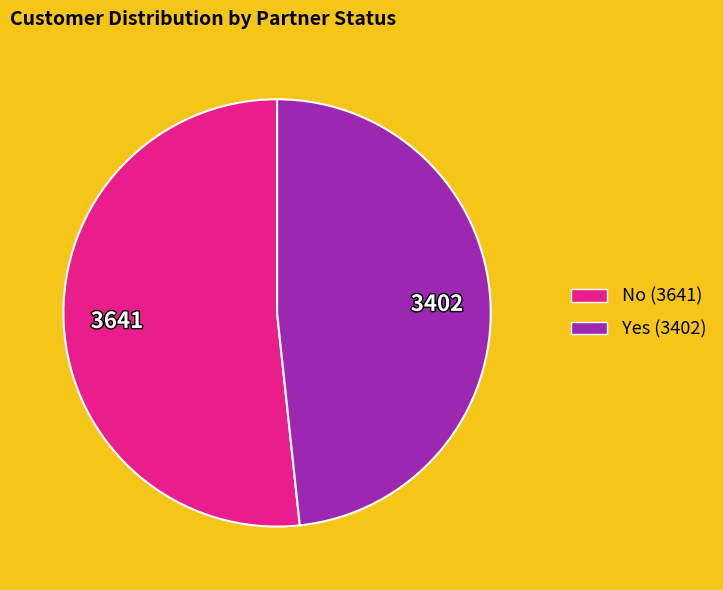

Does any single category account for the majority?

Yes